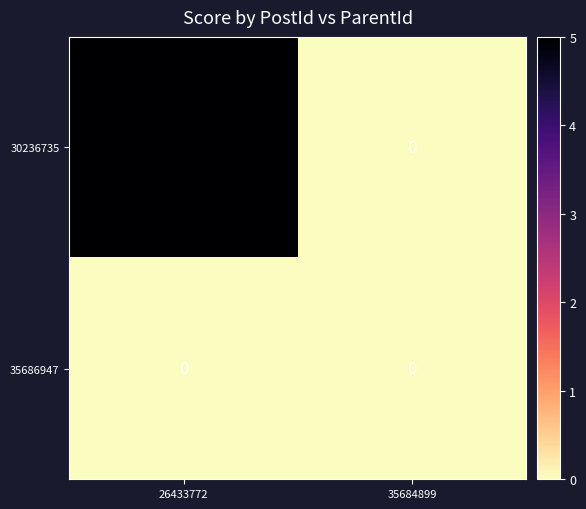

What is the highest value of the 30236735 series?

5